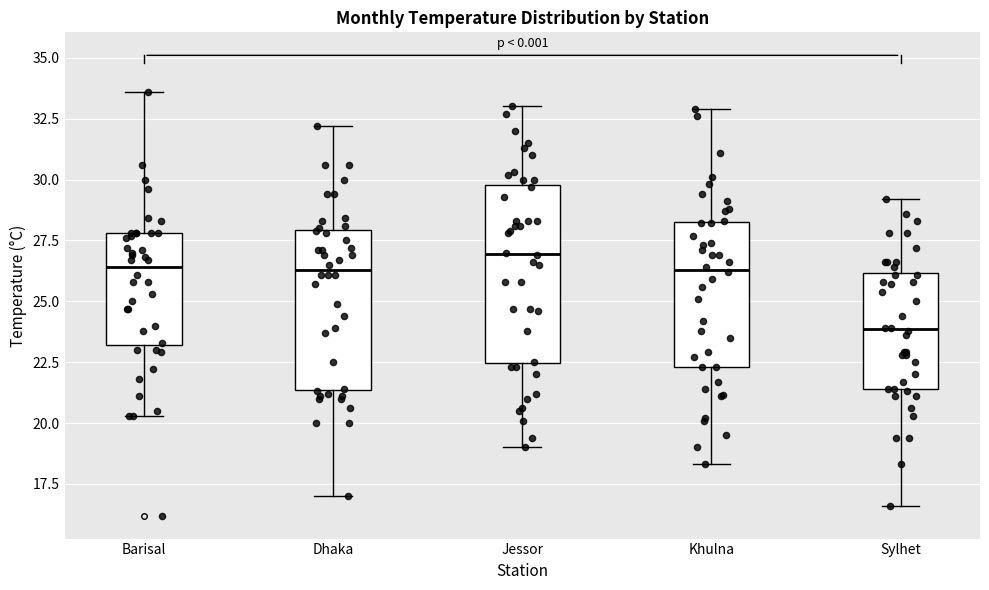

Which box has the highest median line?

Jessor